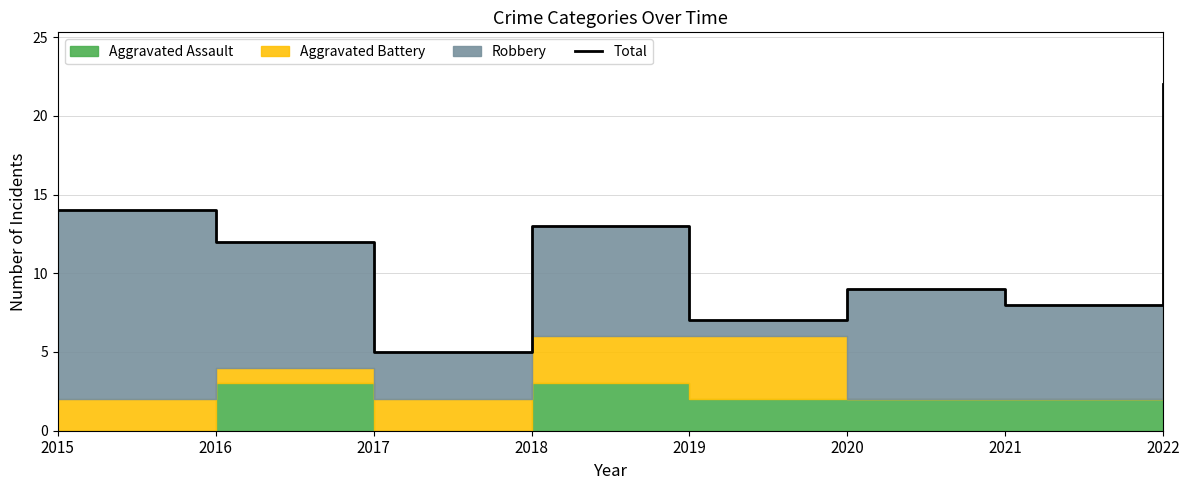

How many values are below 12?

4